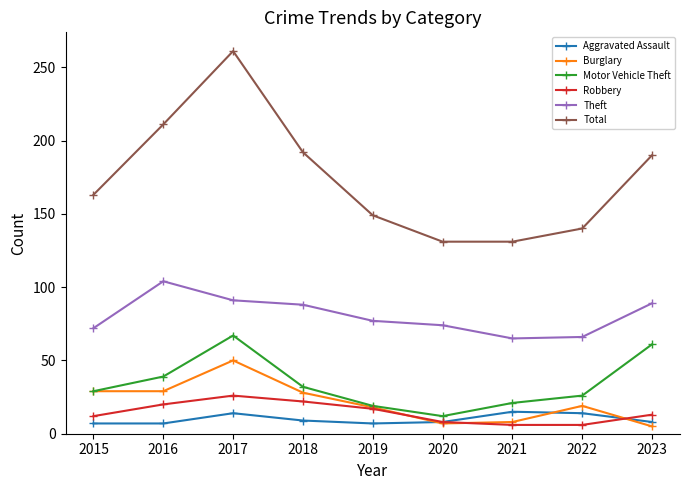

True or false: Burglary has more than 2 points higher than both neighbors.

False